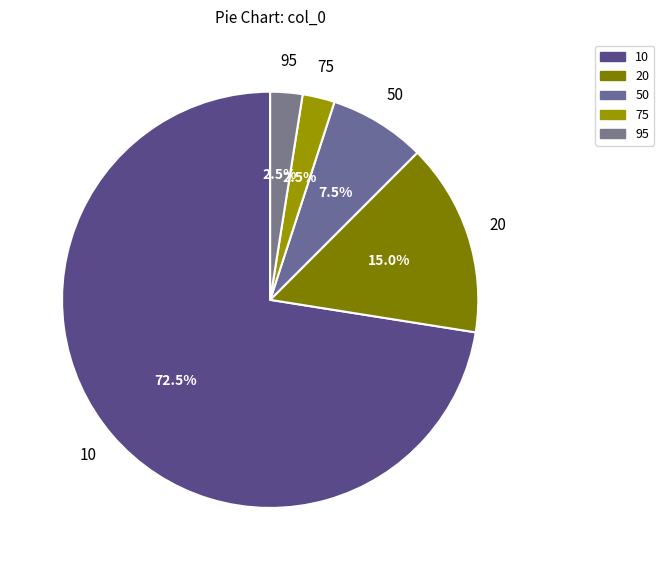

Which has a higher value, 75 or 20?

20